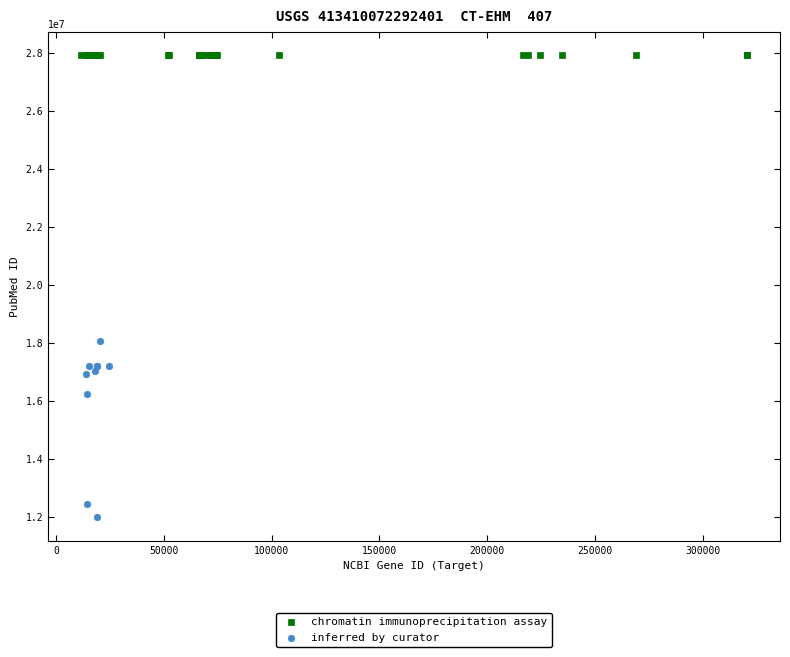

Which series contains the highest Y value?

chromatin immunoprecipitation assay